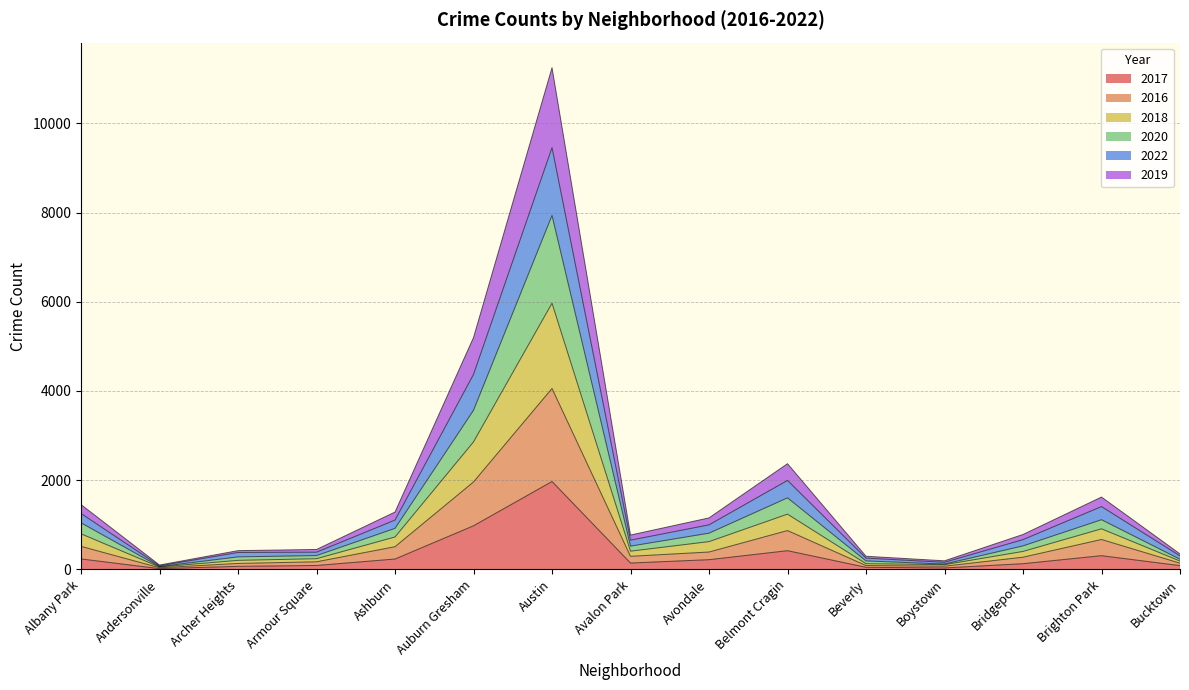

Rank the categories by 2020 value from highest to lowest.

Austin, Auburn Gresham, Belmont Cragin, Brighton Park, Albany Park, Ashburn, Avondale, Bridgeport, Avalon Park, Armour Square, Archer Heights, Bucktown, Beverly, Boystown, Andersonville